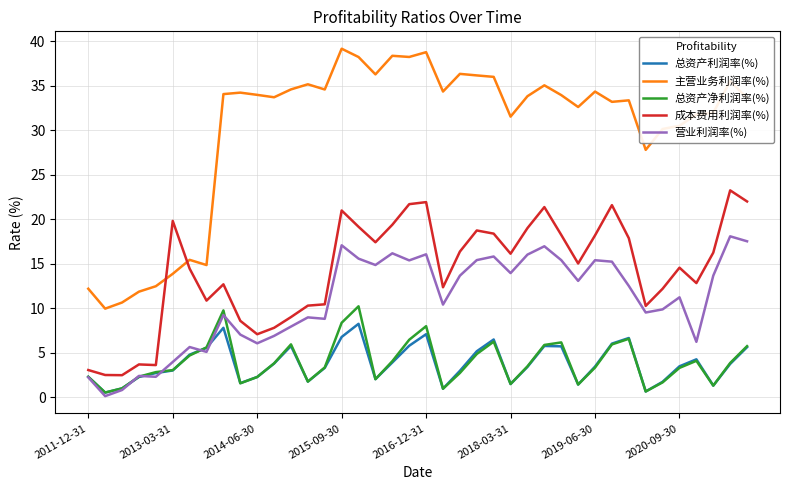

What are all the series names shown in the legend?

总资产利润率(%), 主营业务利润率(%), 总资产净利润率(%), 成本费用利润率(%), 营业利润率(%)